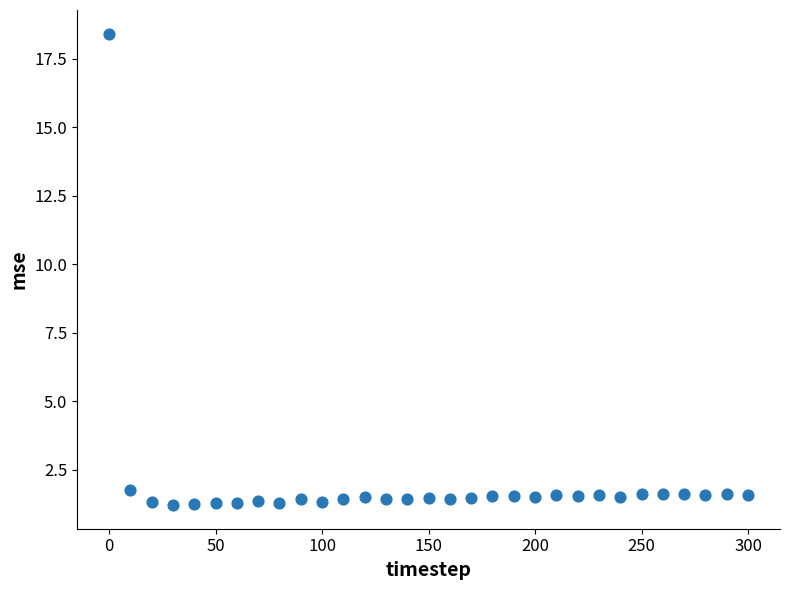

What is the range of X values (max minus min)?

300.0